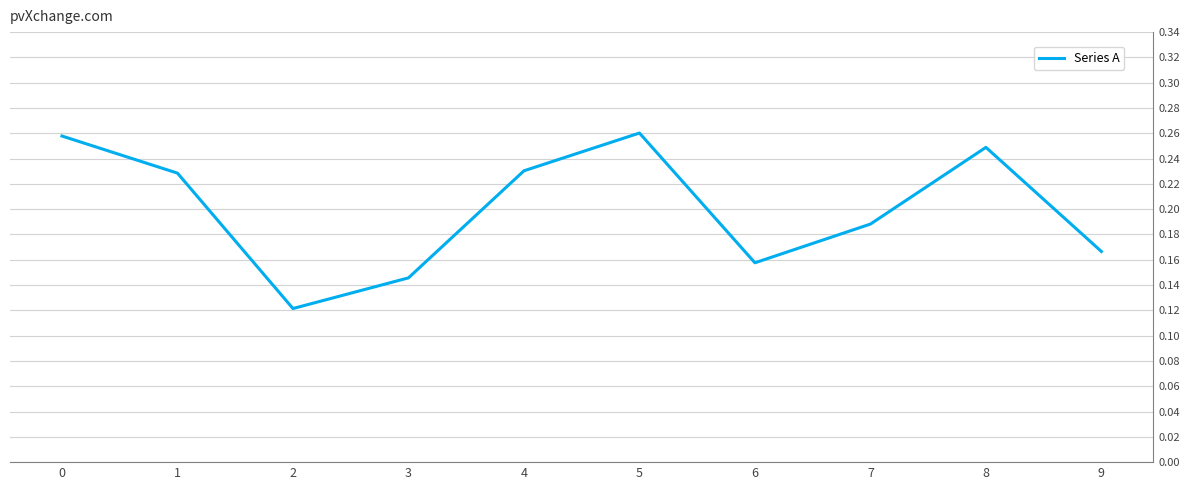

True or false: the data shows 0.1 at 0.

False